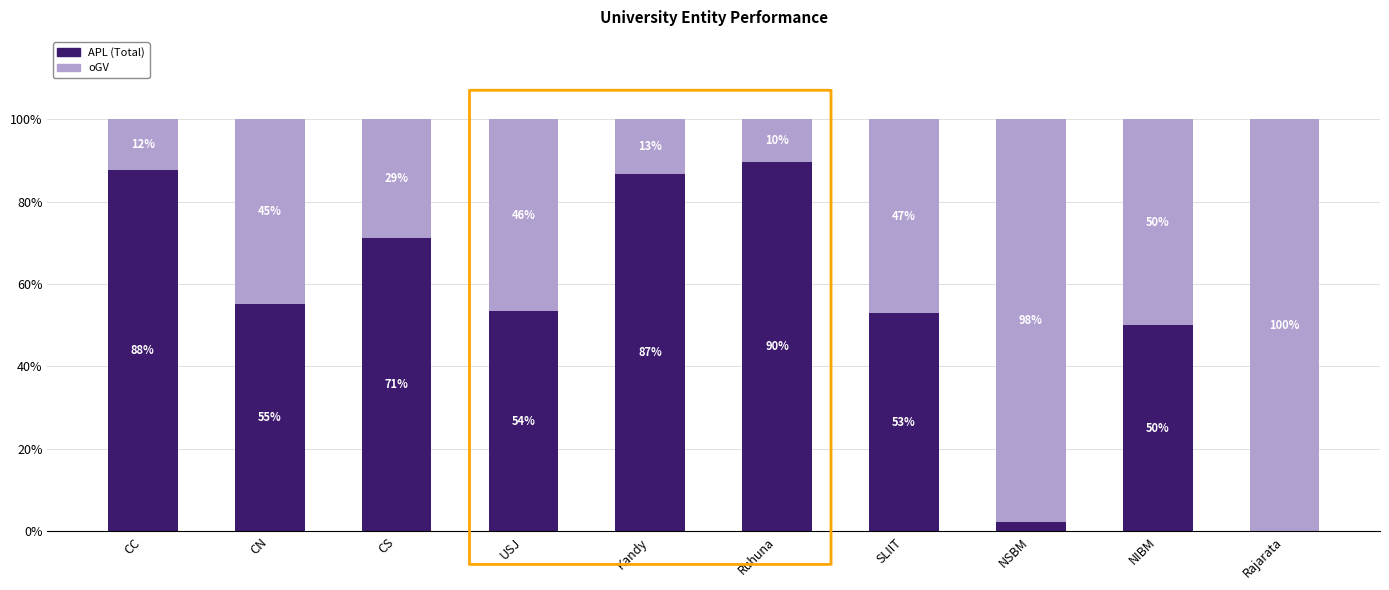

The APL (Total) series shows 44.9 at Rajarata. True or false?

False